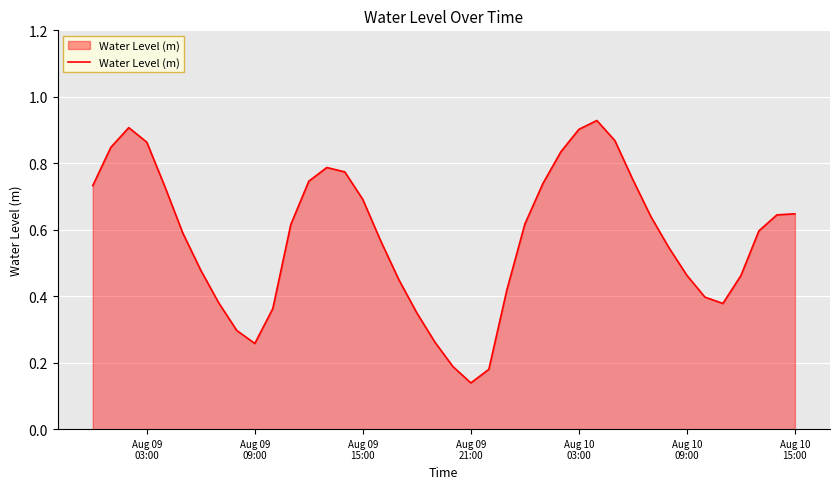

How many lines are shown in the chart?

1